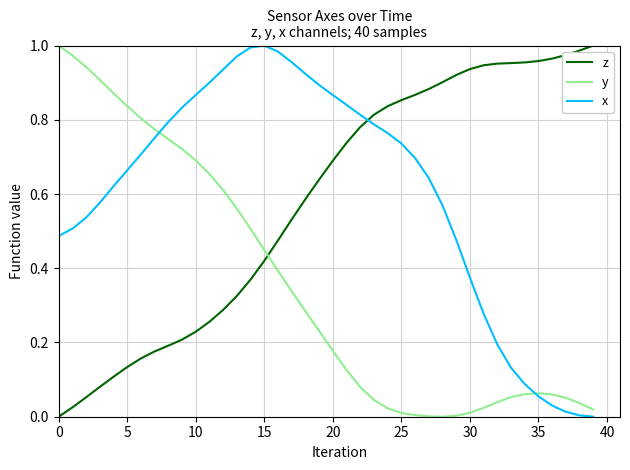

How many times do x and z cross each other?

1